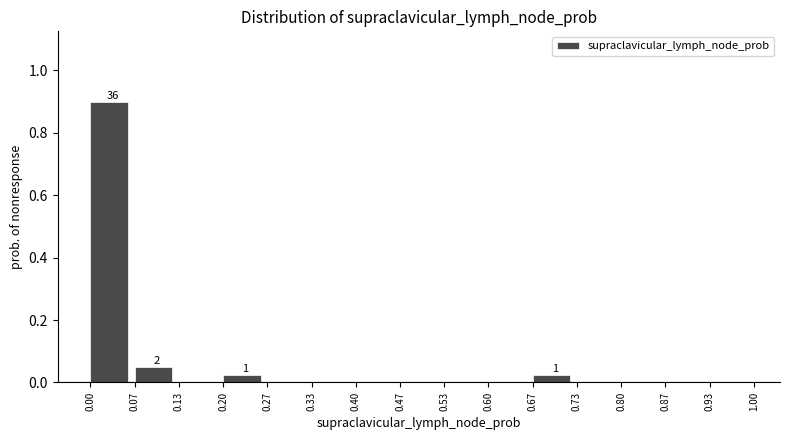

Which range on the x-axis has the tallest bar?

0.00 to 0.07